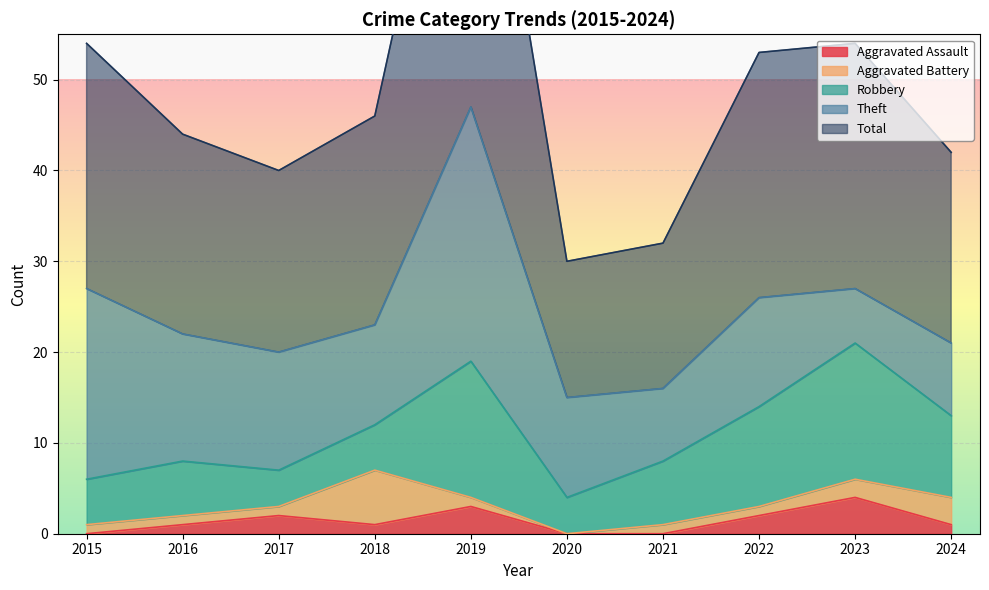

What is the spread (max minus min) of values at 2018?

22